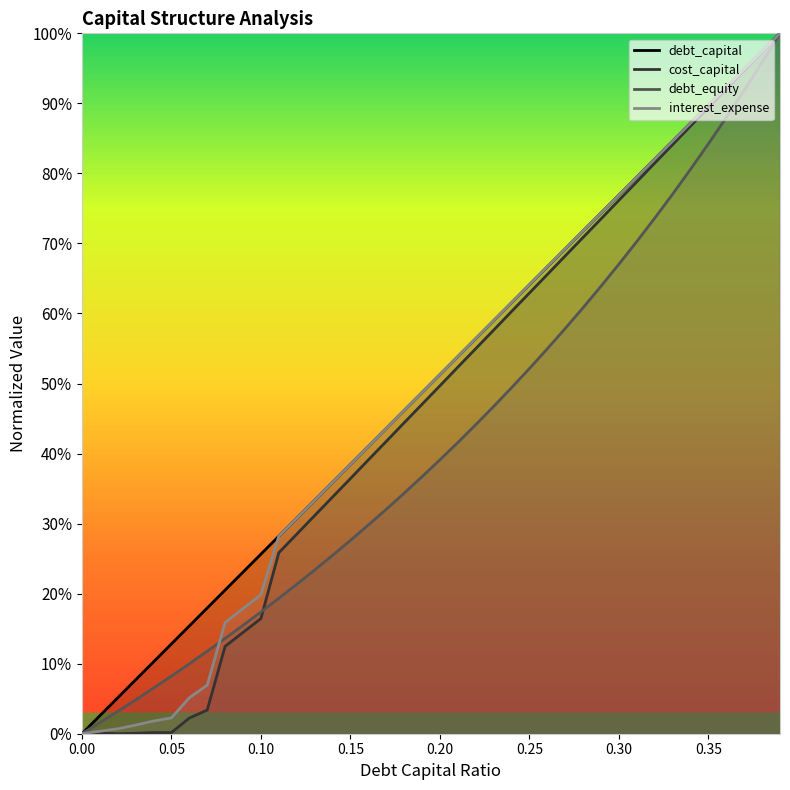

List the series in order of their peak value, highest first.

debt_capital, cost_capital, debt_equity, interest_expense